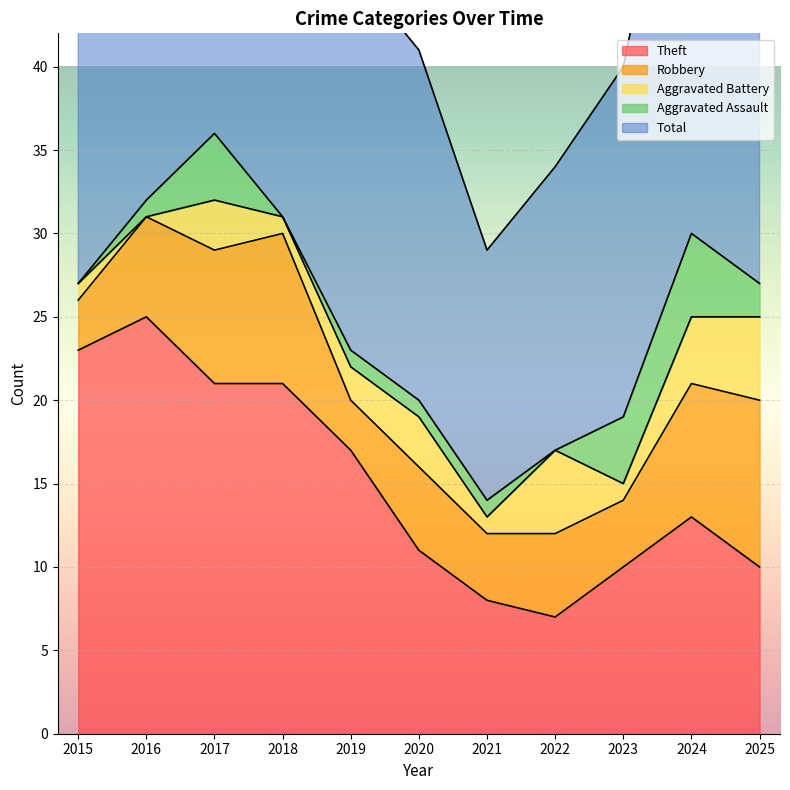

Reading left to right, what are all the values shown in this chart?

Theft: 23	25	21	21	17	11	8	7	10	13	10
Robbery: 3	6	8	9	3	5	4	5	4	8	10
Aggravated Battery: 1	0	3	1	2	3	1	5	1	4	5
Aggravated Assault: 0	1	4	0	1	1	1	0	4	5	2
Total: 27	32	36	31	23	21	15	17	21	30	27